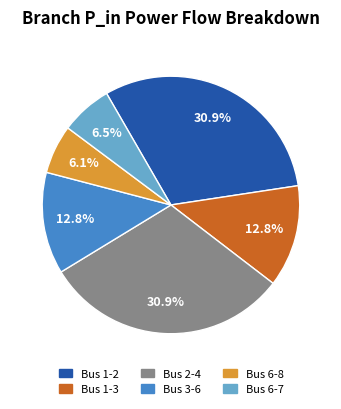

How many slices are in this pie chart?

6